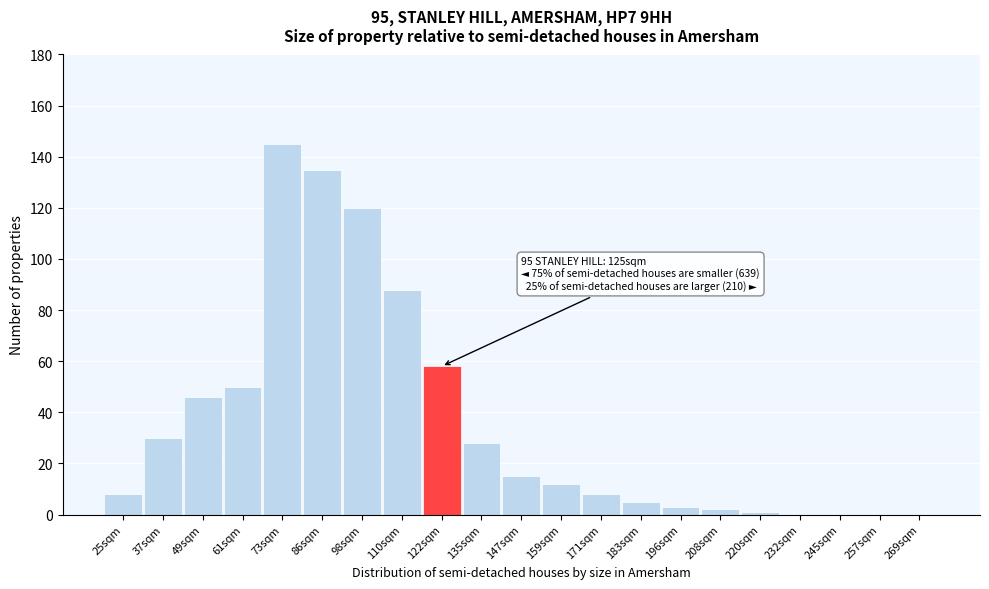

Reading left to right, list all the values displayed in this chart.

25sqm=8	37sqm=30	49sqm=46	61sqm=50	73sqm=145	86sqm=135	98sqm=120	110sqm=88	122sqm=58	135sqm=28	147sqm=15	159sqm=12	171sqm=8	183sqm=5	196sqm=3	208sqm=2	220sqm=1	232sqm=0	245sqm=0	257sqm=0	269sqm=0